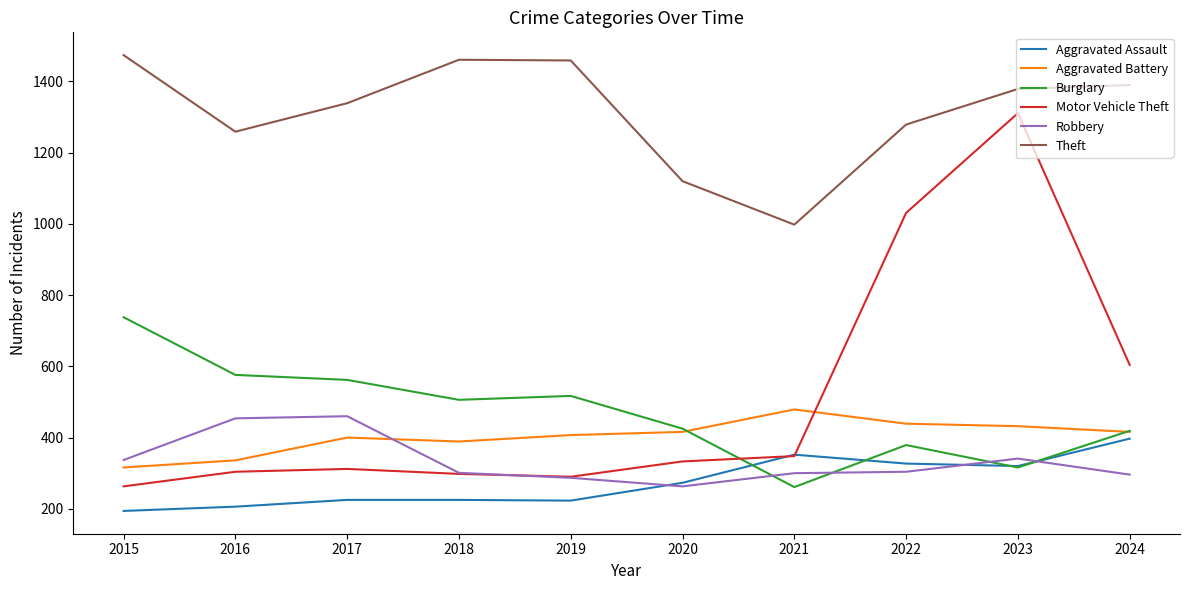

What are all the series names shown in the legend?

Aggravated Assault, Aggravated Battery, Burglary, Motor Vehicle Theft, Robbery, Theft